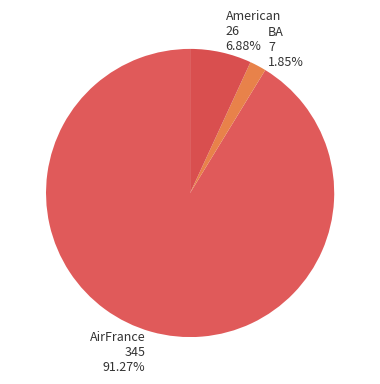

Approximately how many times larger is the value at American compared to AirFrance?

0.1